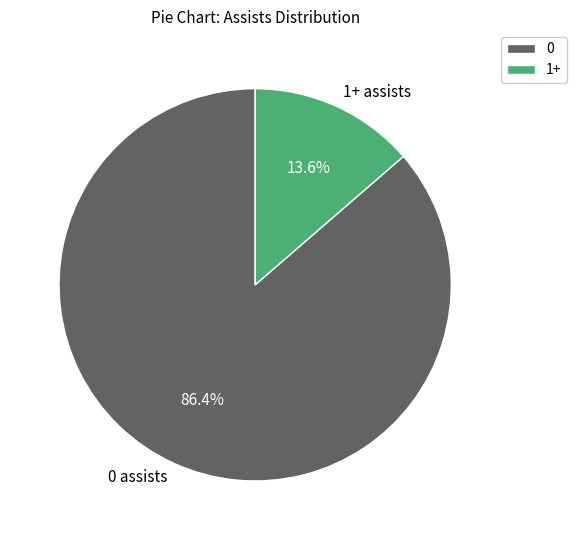

Is it true that 1+ assists is 25% of the pie?

False